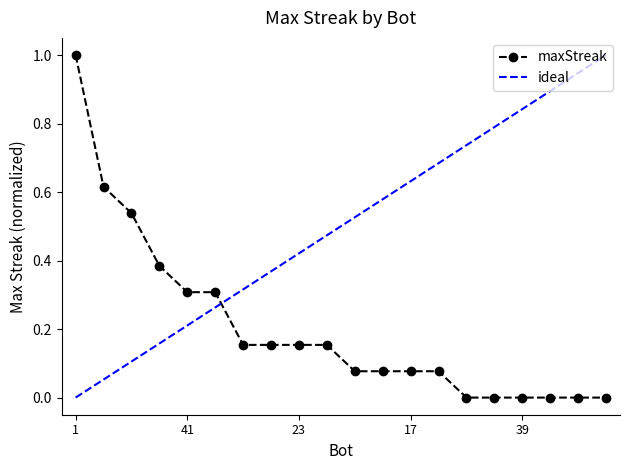

Where is the data nearest to the value 0?

64